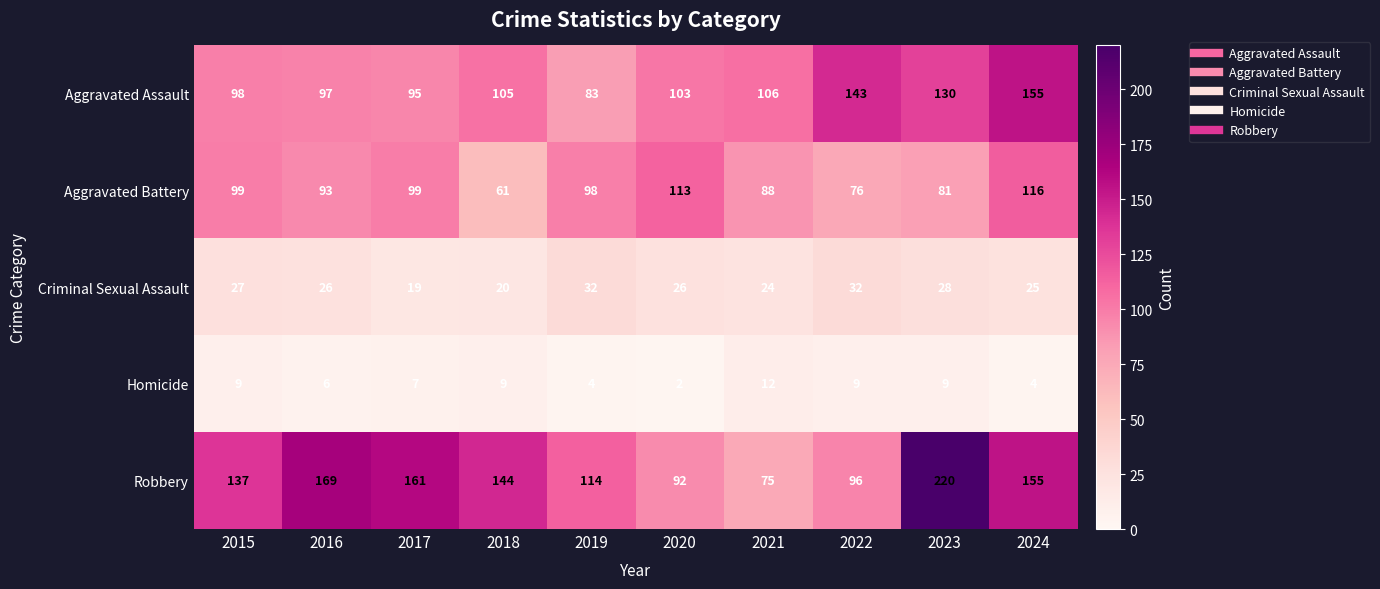

How many categories are shown in the chart?

10